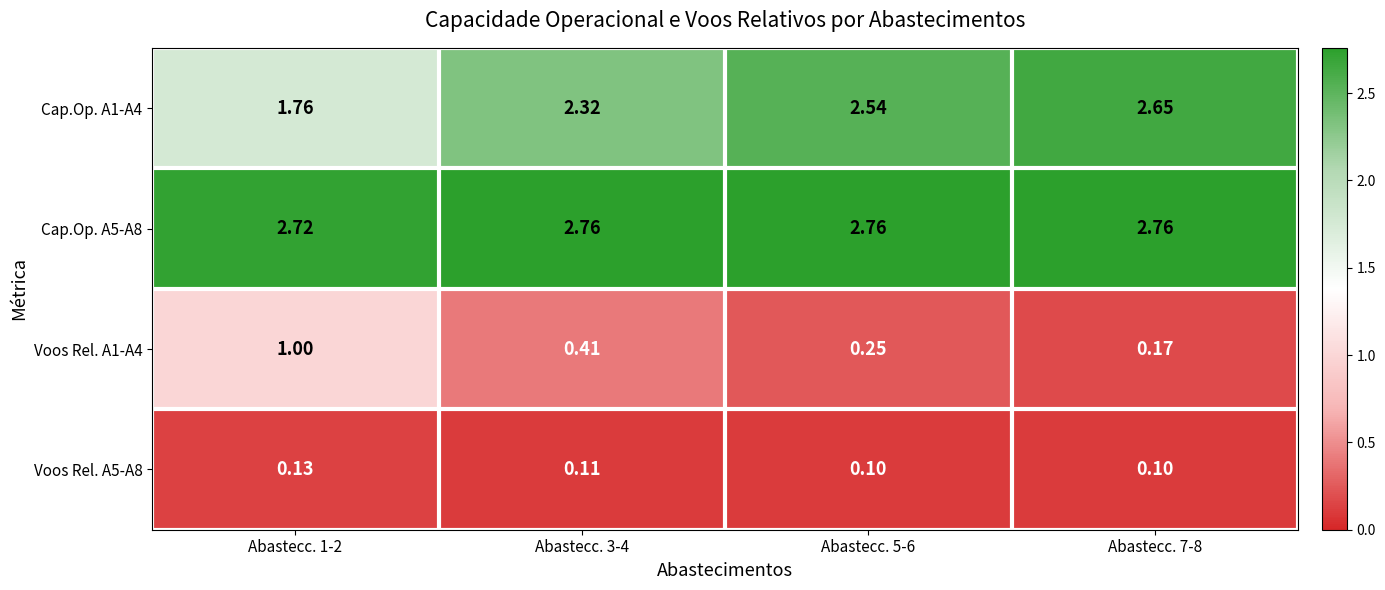

What is the minimum value shown in the chart?

0.1